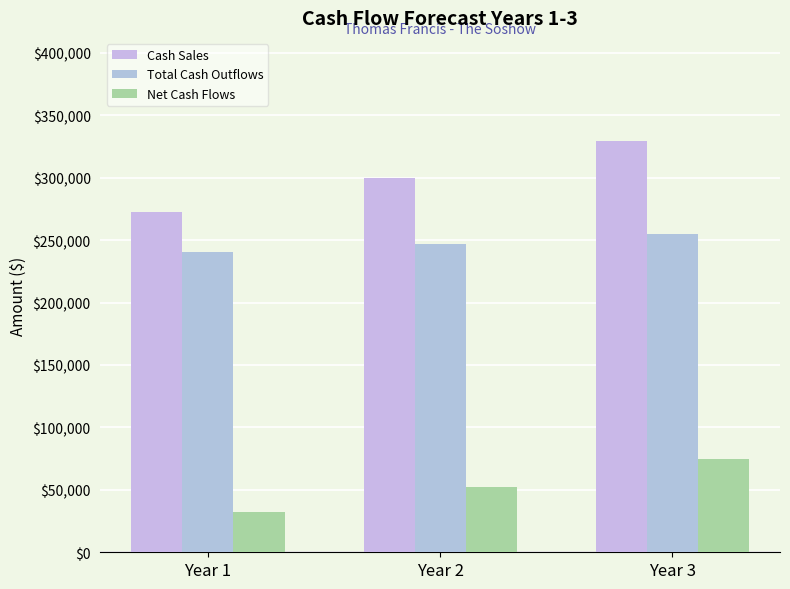

At which category does the chart reach its minimum across all series?

Year 1